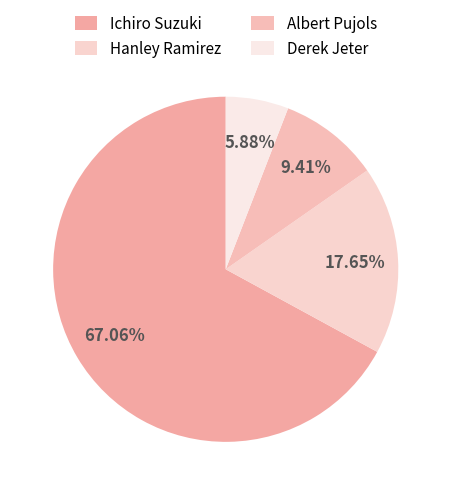

To the nearest percent, what is the difference between the largest and smallest slice percentages?

61%